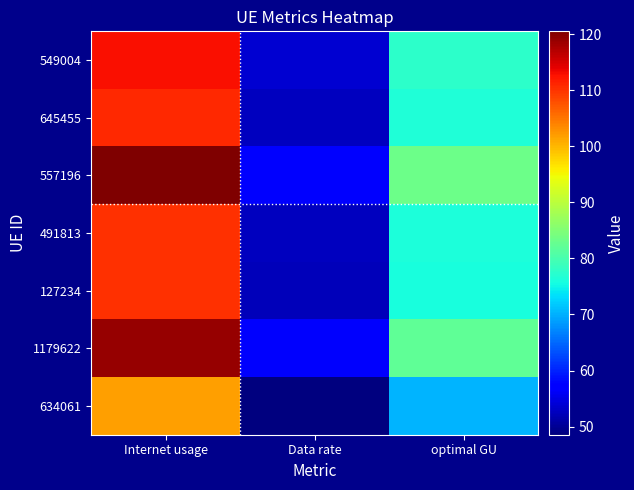

Reading left to right, transcribe all the data shown in this chart.

549004: Internet usage=112.7	Data rate=53.6	optimal GU=77.7
645455: Internet usage=110.7	Data rate=52.7	optimal GU=76.4
557196: Internet usage=120.5	Data rate=57.4	optimal GU=83.2
491813: Internet usage=110.3	Data rate=52.5	optimal GU=76.1
127234: Internet usage=110.1	Data rate=52.4	optimal GU=76.0
1179622: Internet usage=118.8	Data rate=56.6	optimal GU=82.0
634061: Internet usage=101.9	Data rate=48.5	optimal GU=70.3